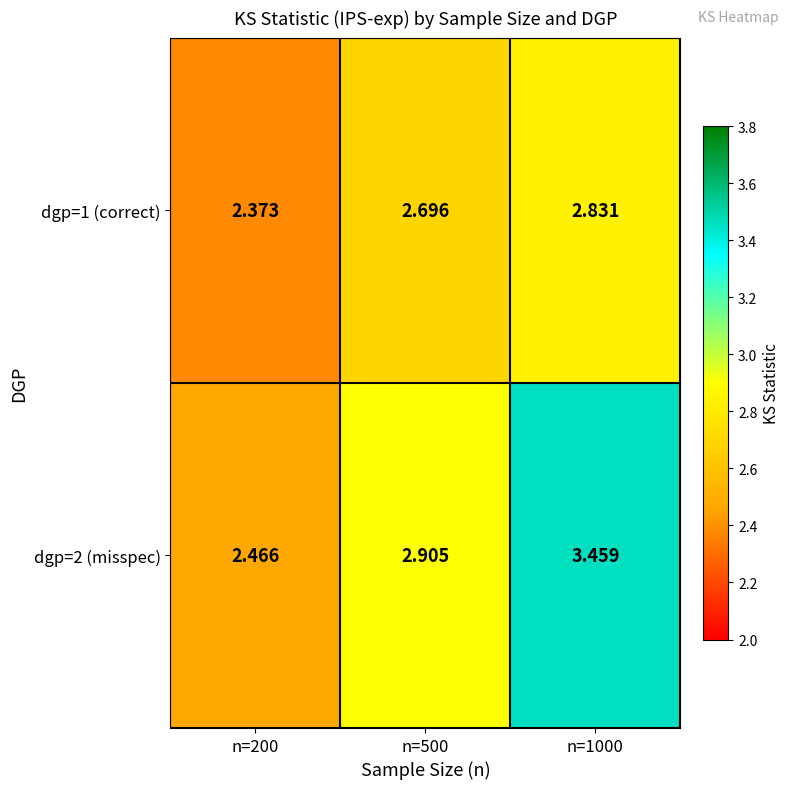

Is the value of dgp=1 (correct) at n=200 greater than the value of dgp=2 (misspec) at n=500?

No